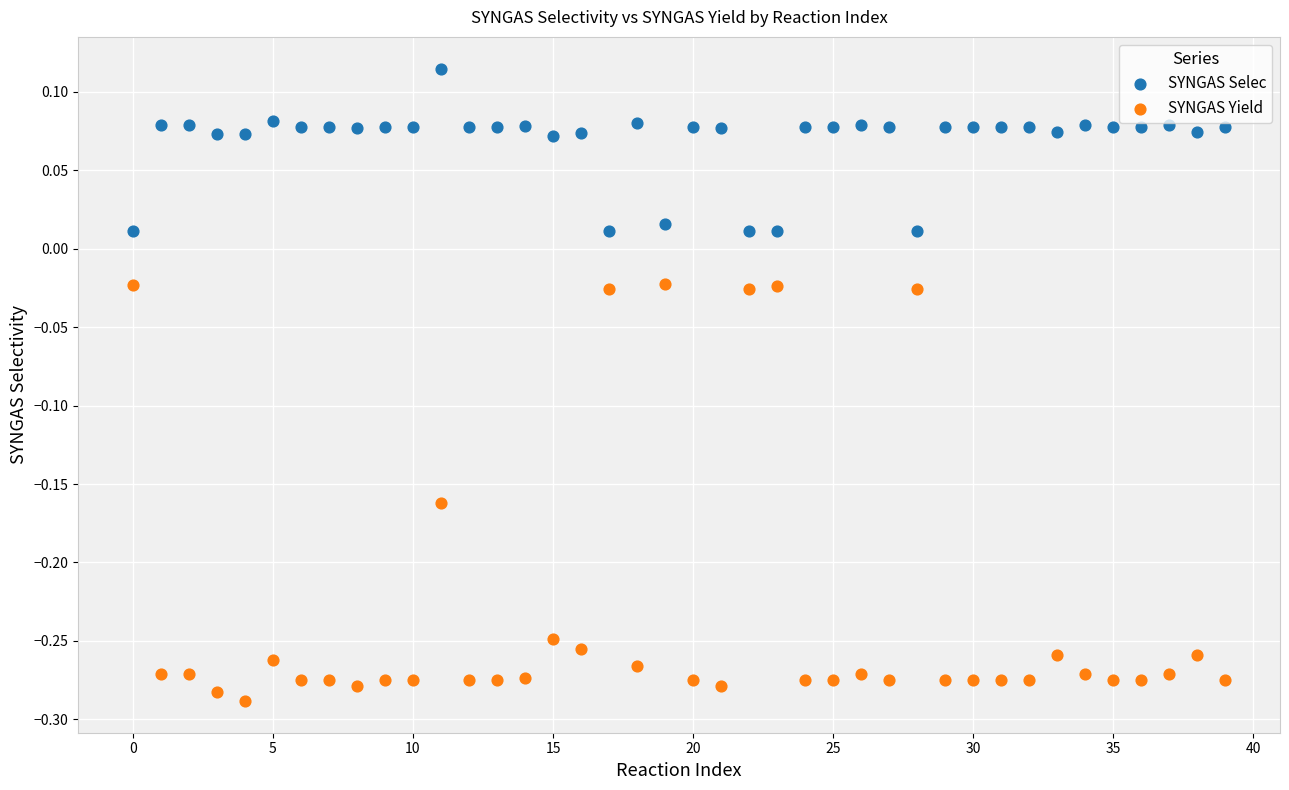

Across all data points, what is the range of Y values (max minus min)?

0.4